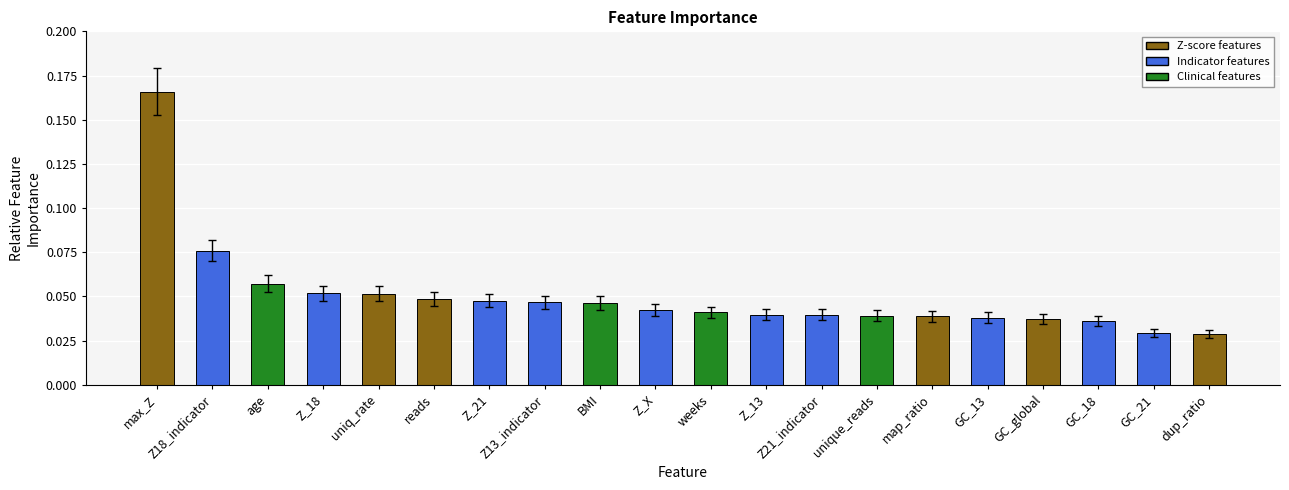

What is the sum of all values?

1.0